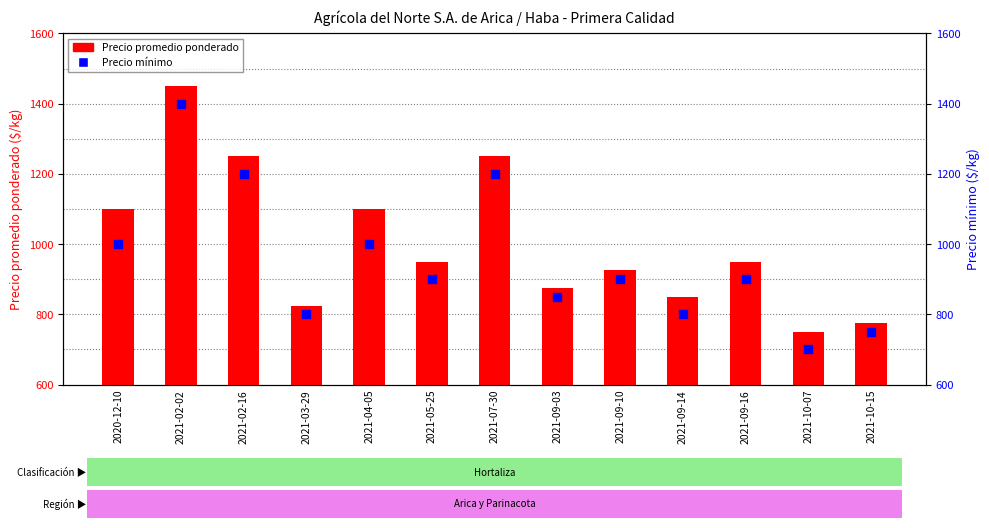

At which category is the sum across all series the highest?

2021-02-02